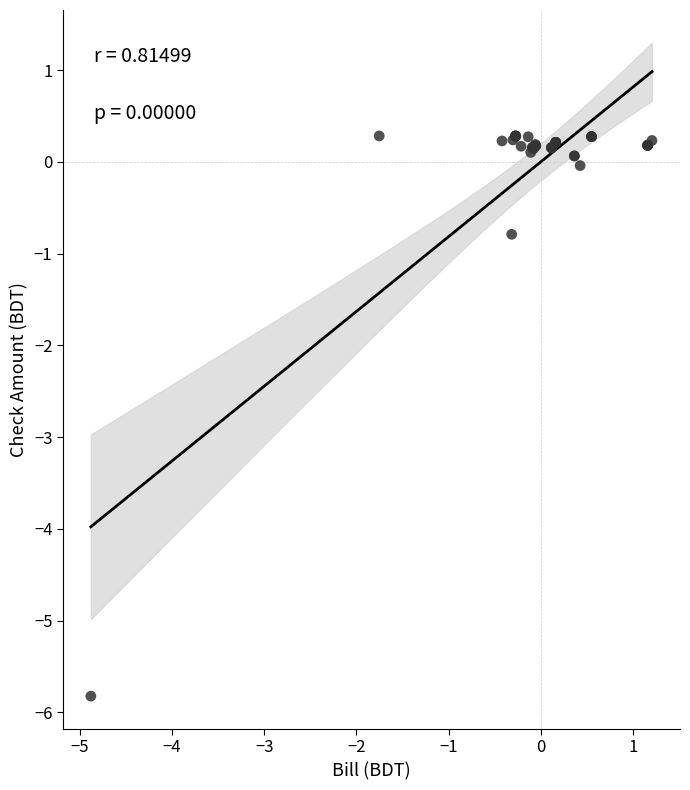

What Y value in the scatter plot is closest to -2?

-0.8